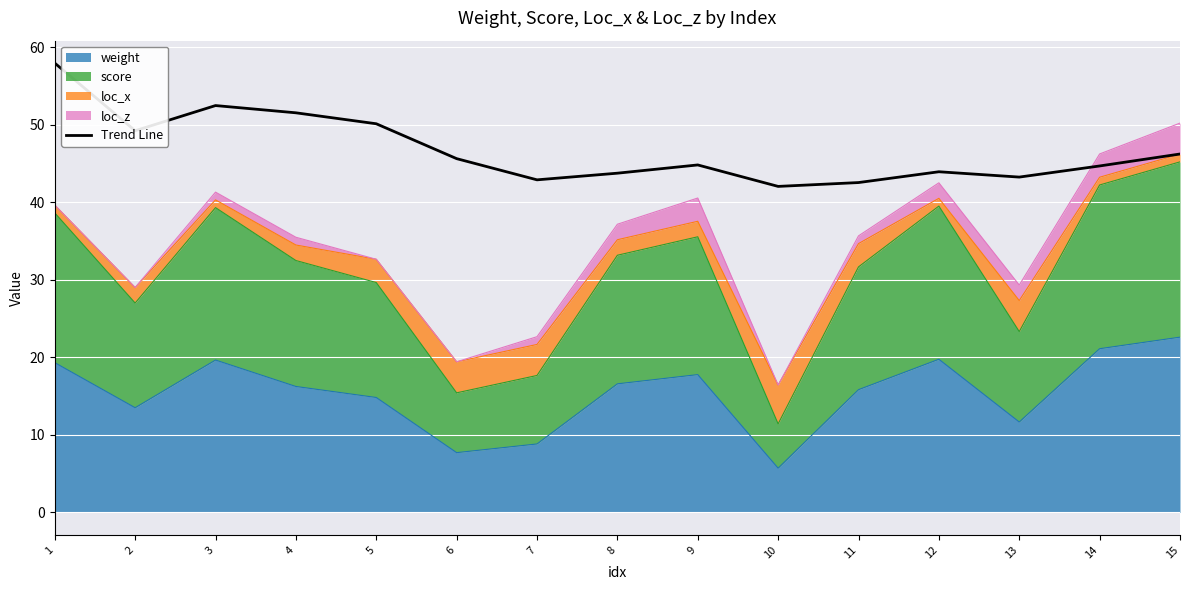

How many interior local peaks (higher than both neighbors) does the data have?

3